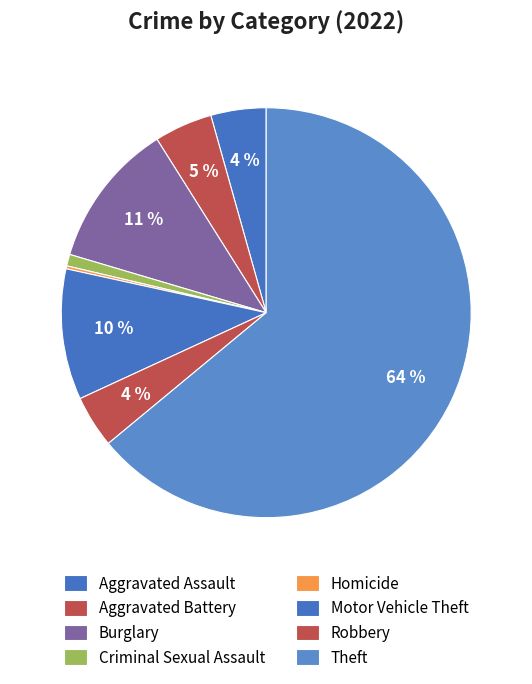

Which category accounts for the majority?

Theft